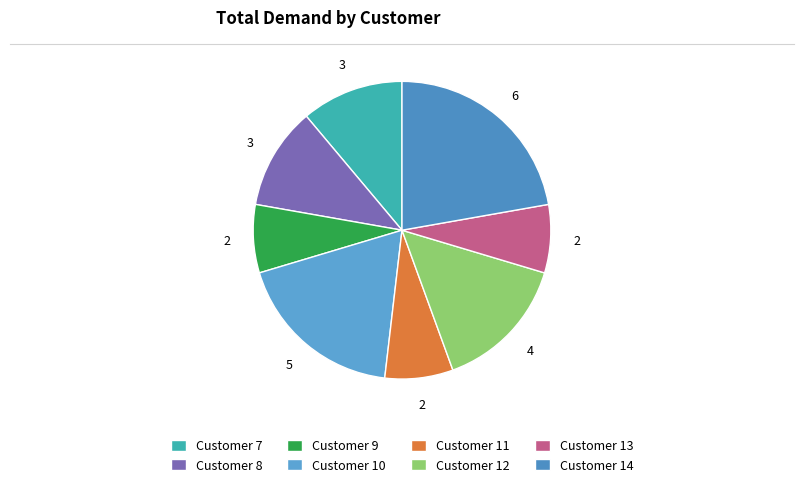

Which category has the smallest portion of the pie?

11